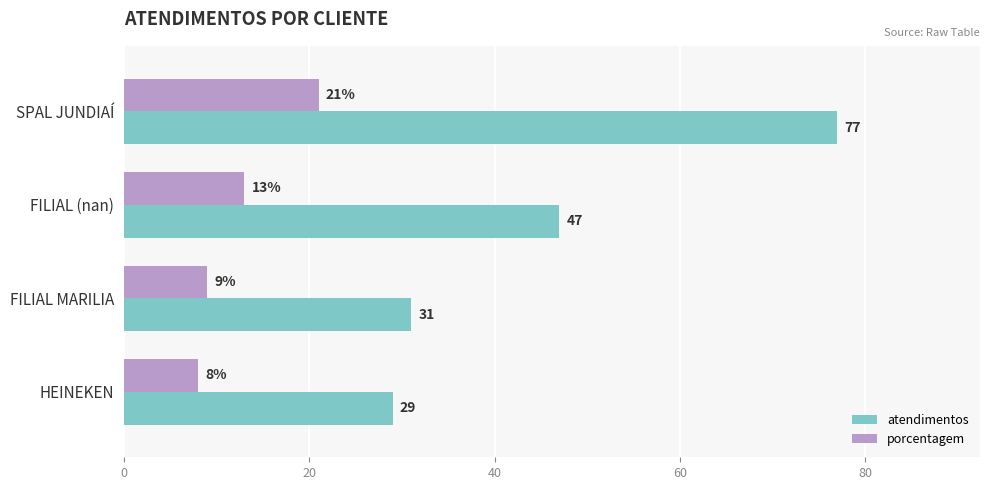

Which series has the largest total across all categories?

atendimentos